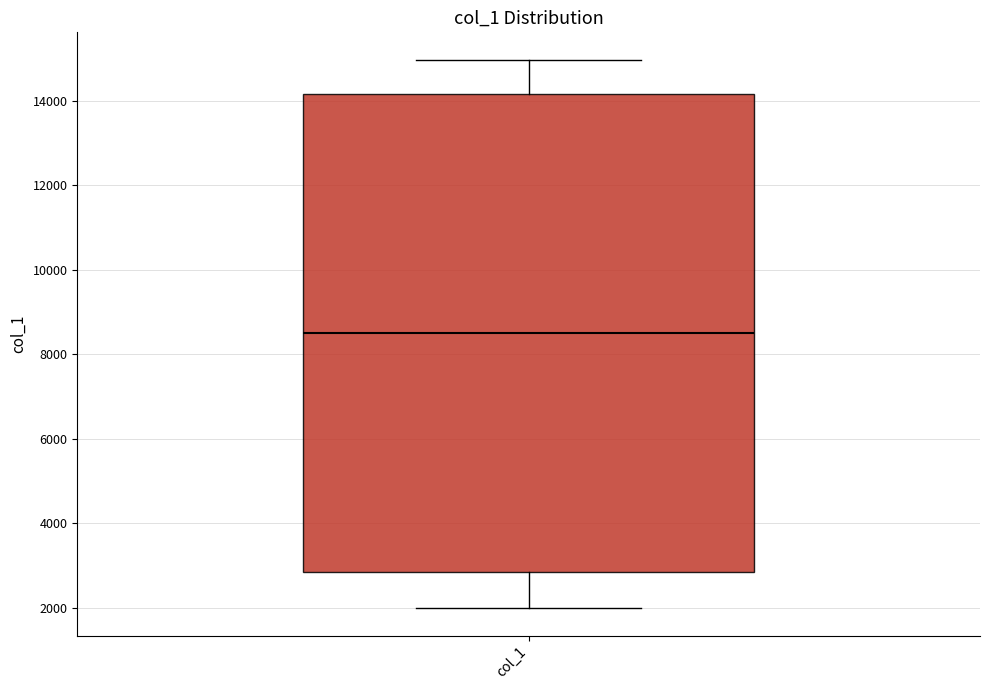

Transcribe this box plot: give where the median line is, the range the box spans, and where the two whiskers end, as read against the y-axis. The values are not printed on the chart, so give them approximately, as read against the axis.

median 8600, box 2800 to 14200, whiskers 2000 to 15000